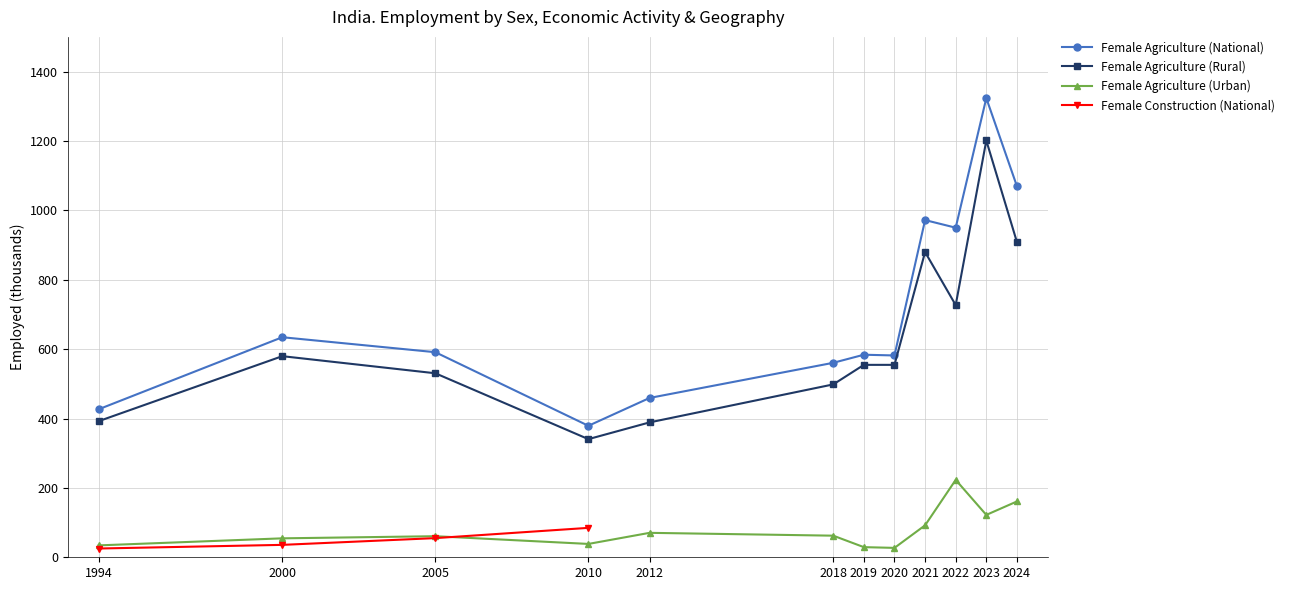

What is the value of the Female Agriculture (Rural) point at the 8th from the left?

554.6